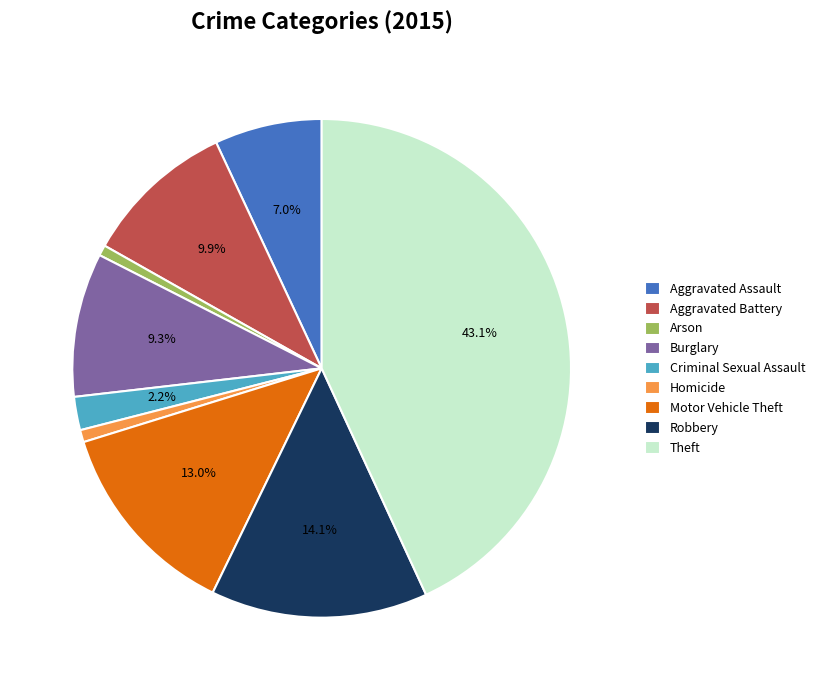

Which has a higher value, Arson or Aggravated Battery?

Aggravated Battery